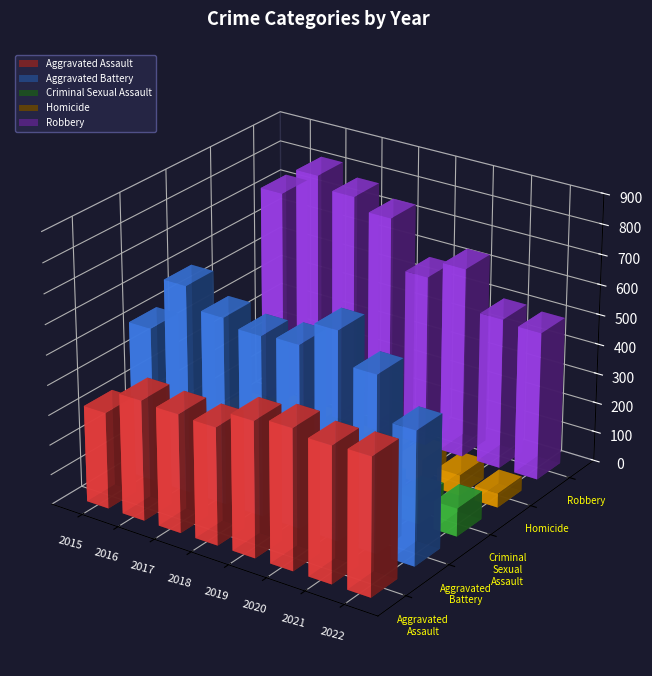

True or false: Criminal Sexual Assault has a value of 37 at 2016.

False